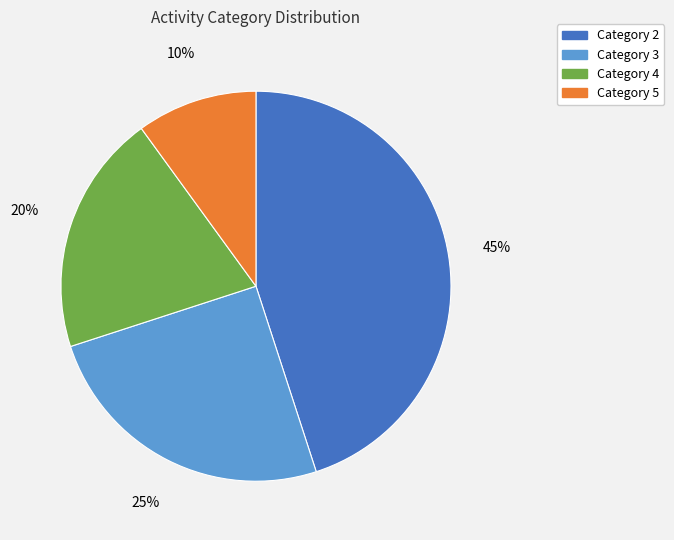

Which has a higher value, Category 3 or Category 5?

Category 3